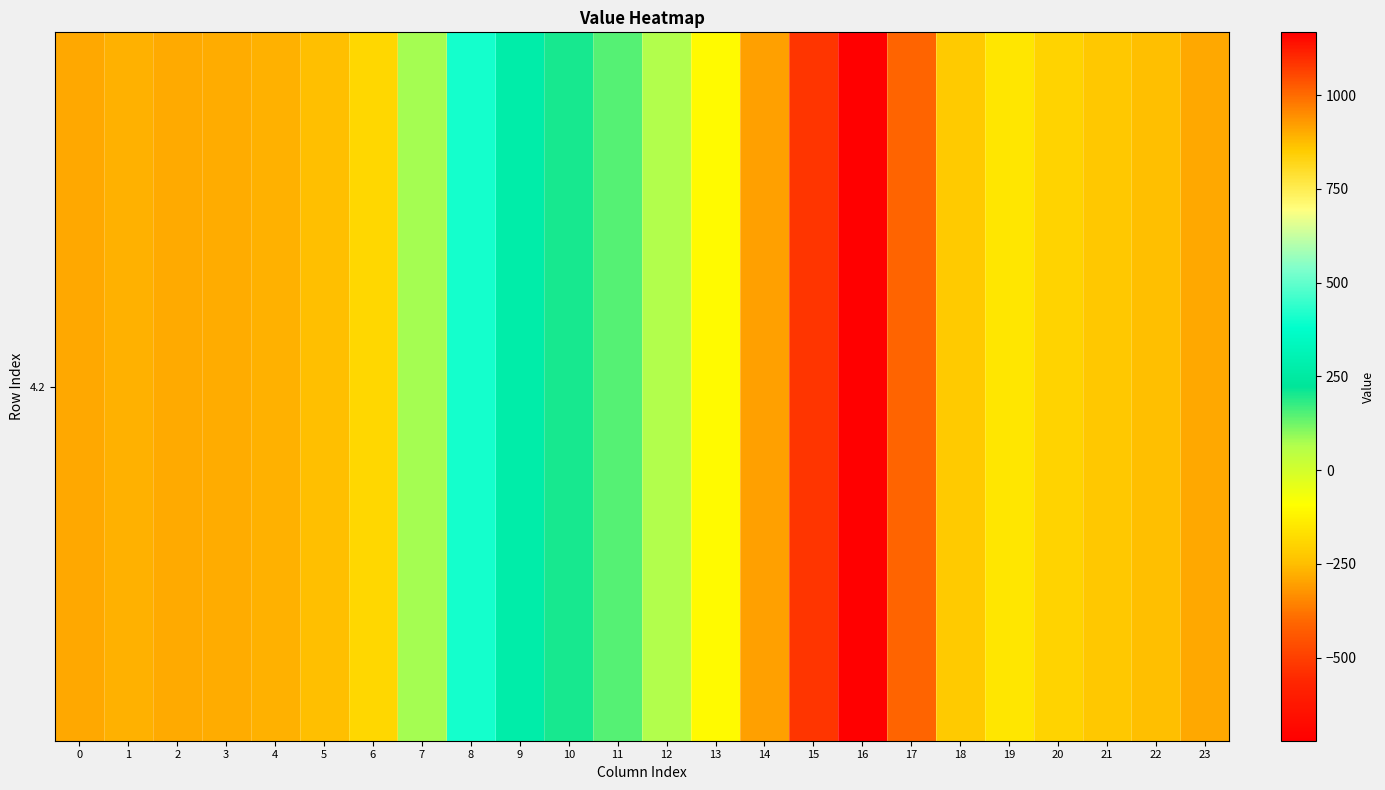

Count the number of categories in the chart.

24